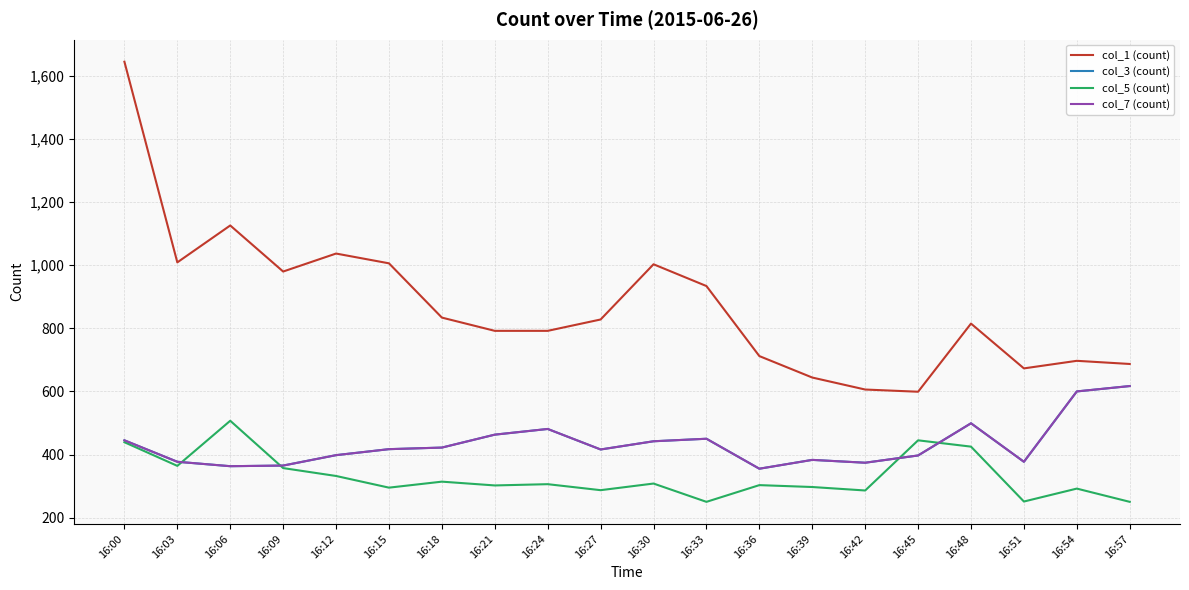

What is the difference between the second highest and minimum values in the col_5 (count) series?

195